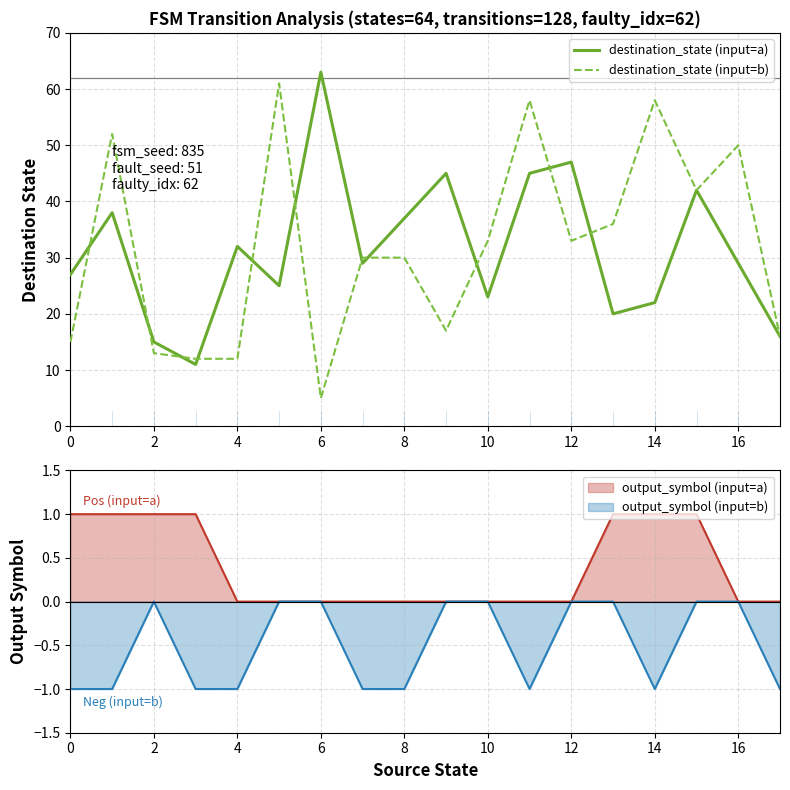

At how many categories does at least one series exceed 8?

18